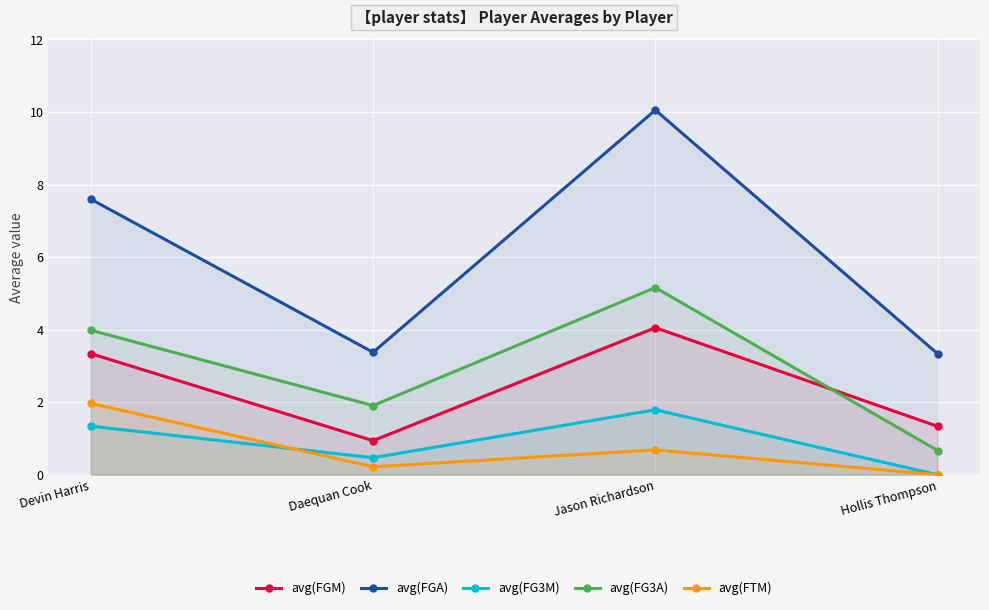

What is the maximum value shown in the chart?

10.1